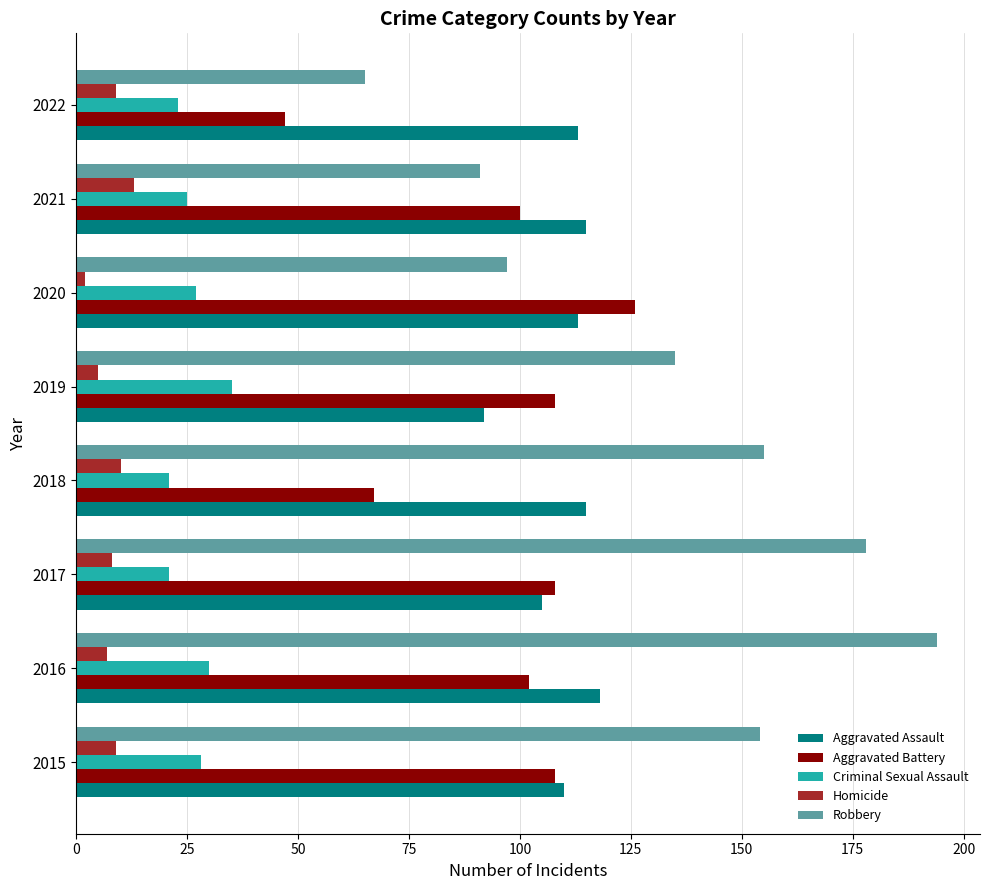

At which label is Robbery closest to 129?

2019